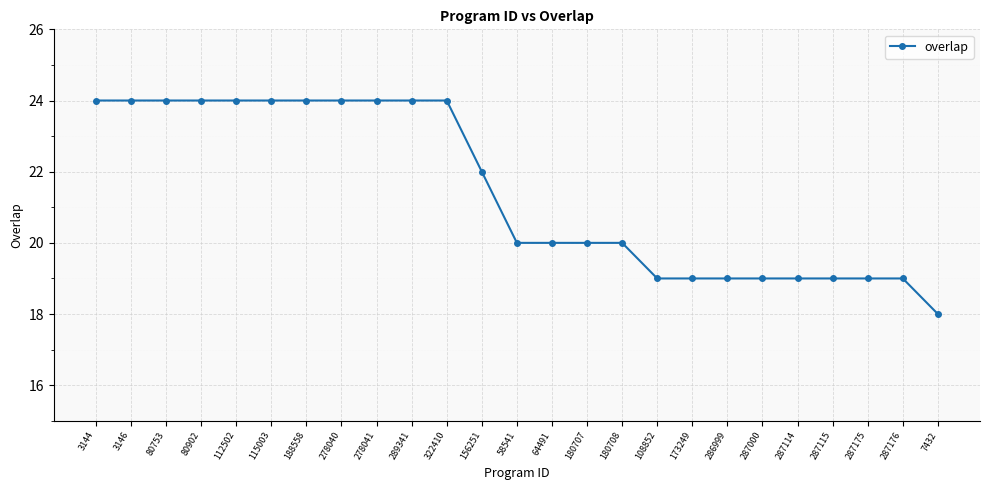

What is the change in value from 188558 to 173249?

-5